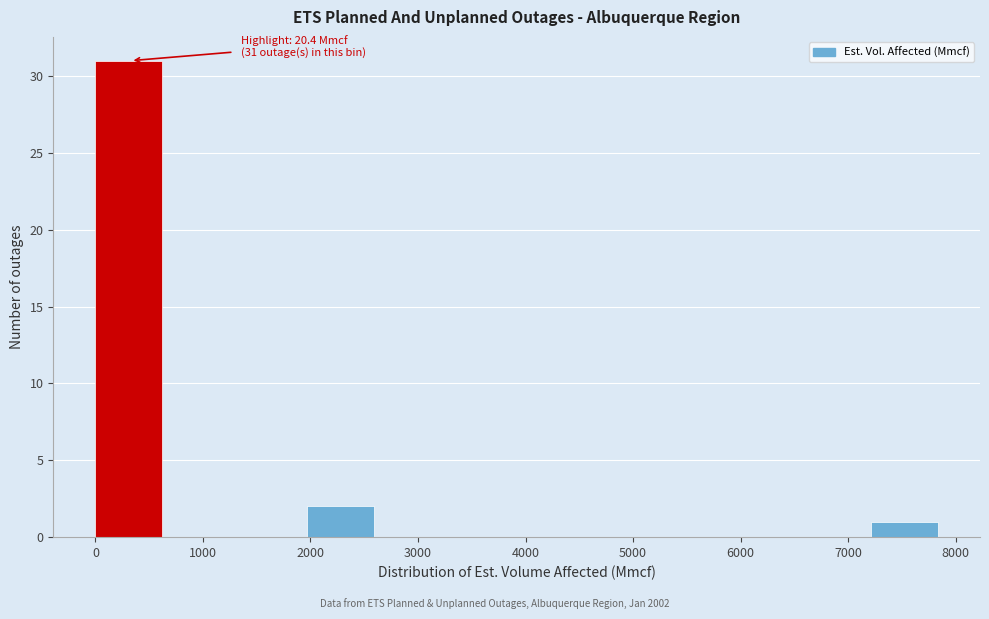

Which range on the x-axis has the tallest bar?

0 to 700